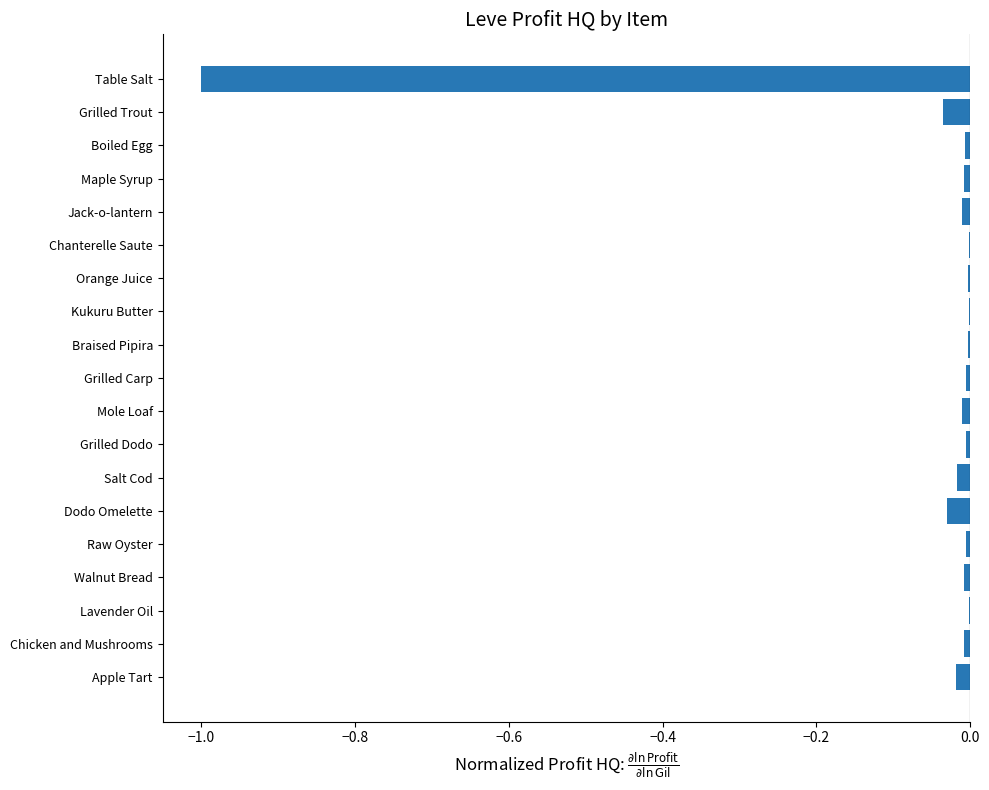

What value does the data have at Table Salt?

-1.0